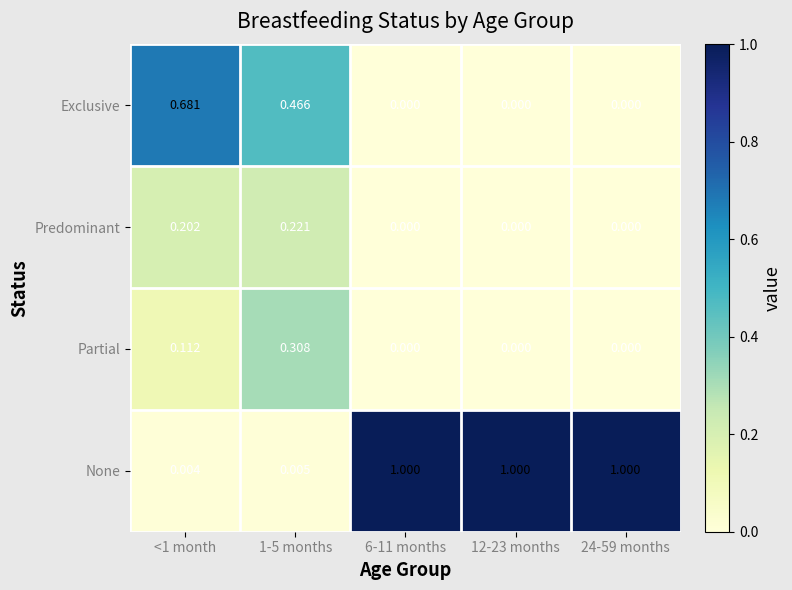

Is the value of Exclusive at 1-5 months greater than the value of None at <1 month?

Yes